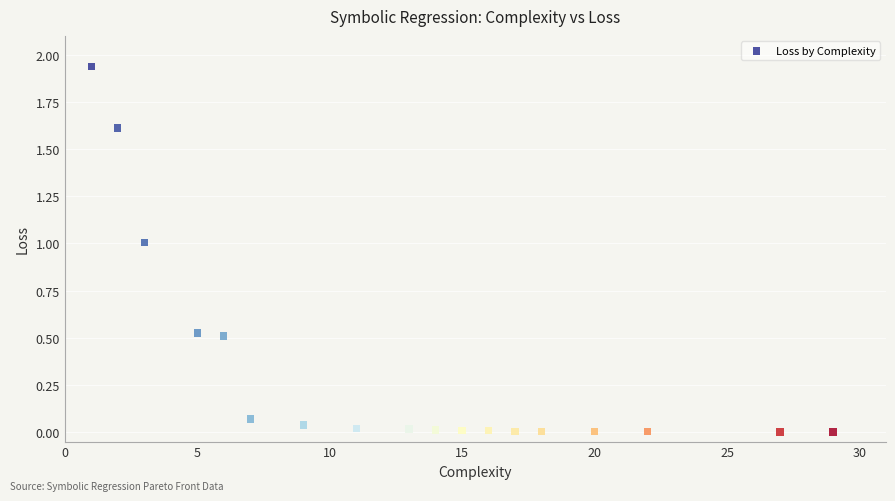

What is the range of X values (max minus min)?

28.0